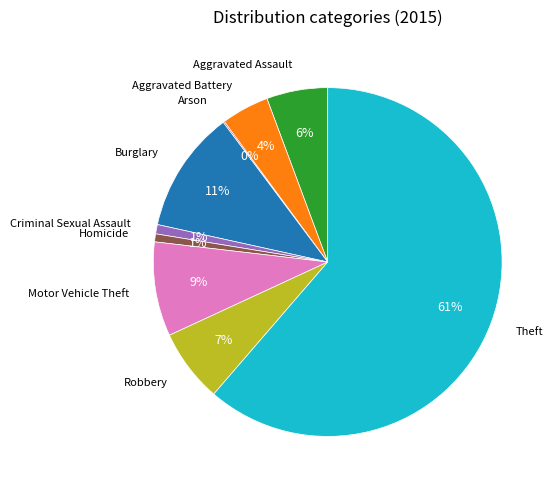

Do Criminal Sexual Assault and Aggravated Battery together represent more than half of the pie?

No